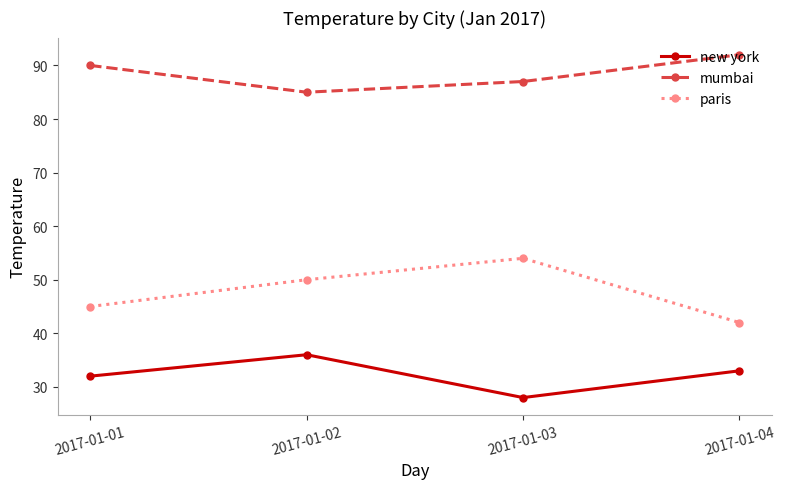

What is the sum of all new york values?

129